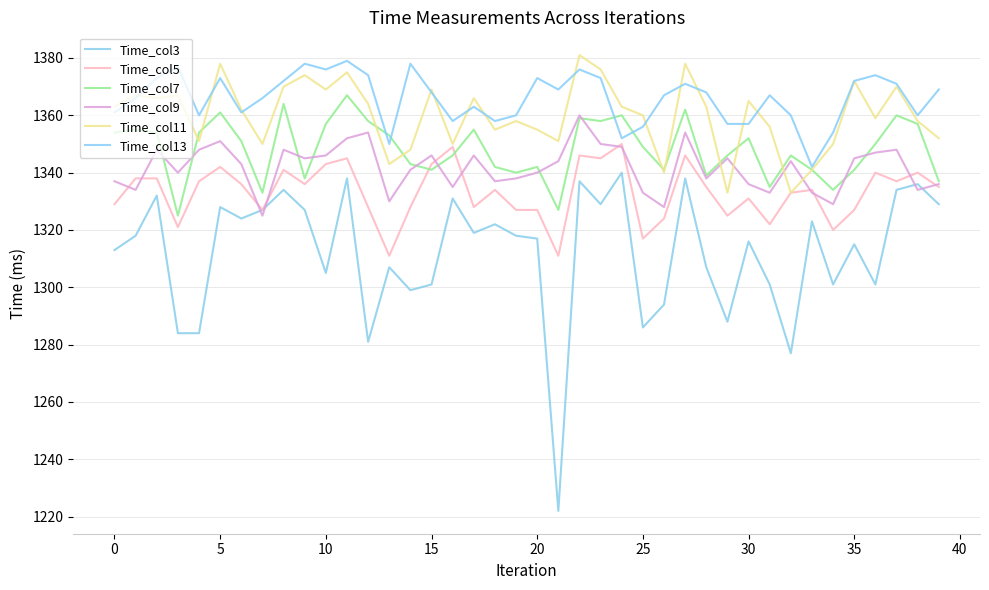

After their last crossing, which series has the higher values: Time_col11 or Time_col13?

Time_col13